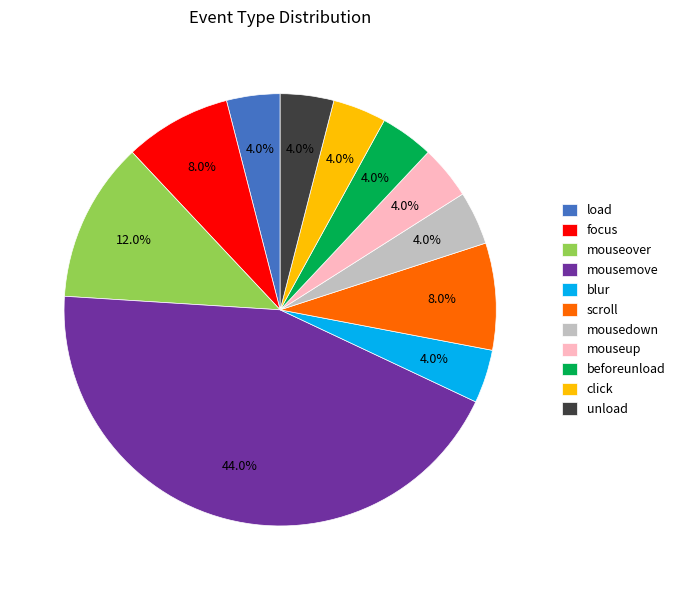

What percentage is NOT represented by unload?

96.0%